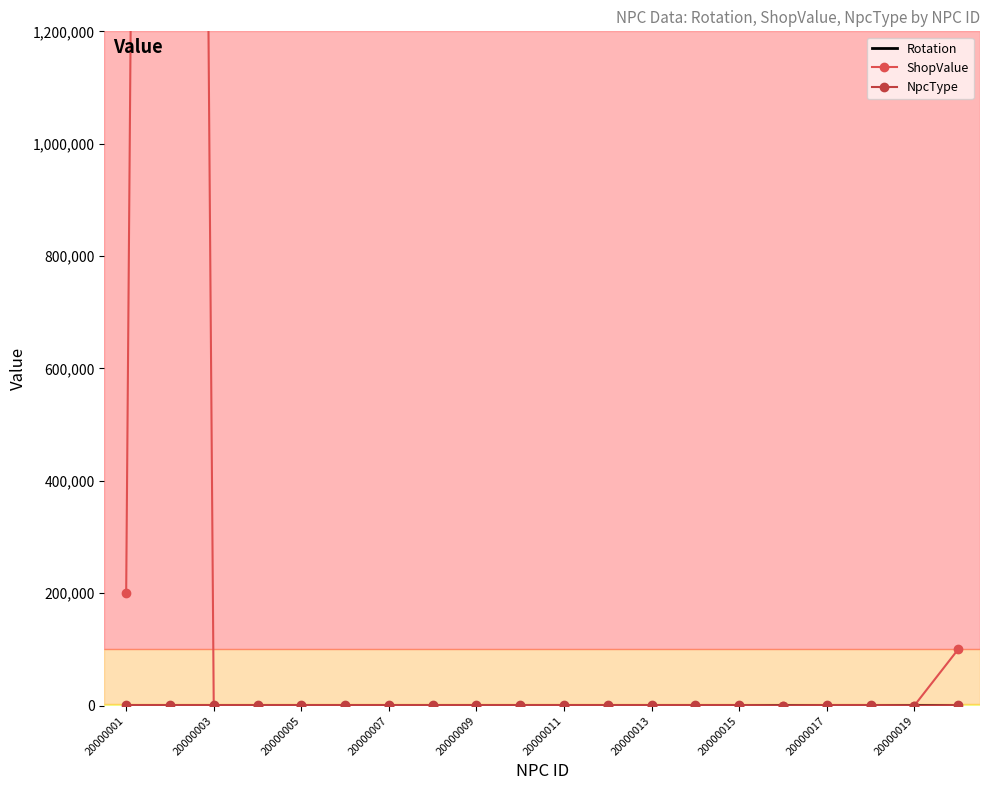

Which label corresponds to the smallest value in the chart?

20000003